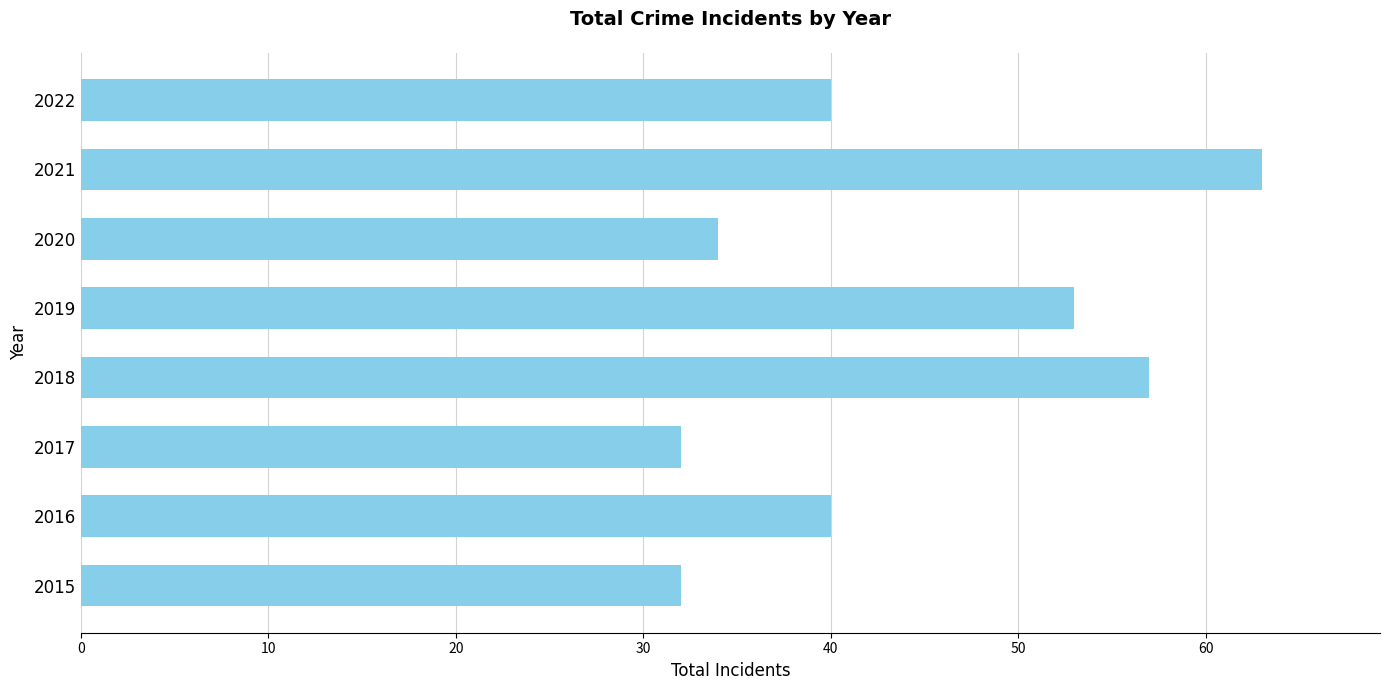

Between 2022 and 2021, which is larger?

2021